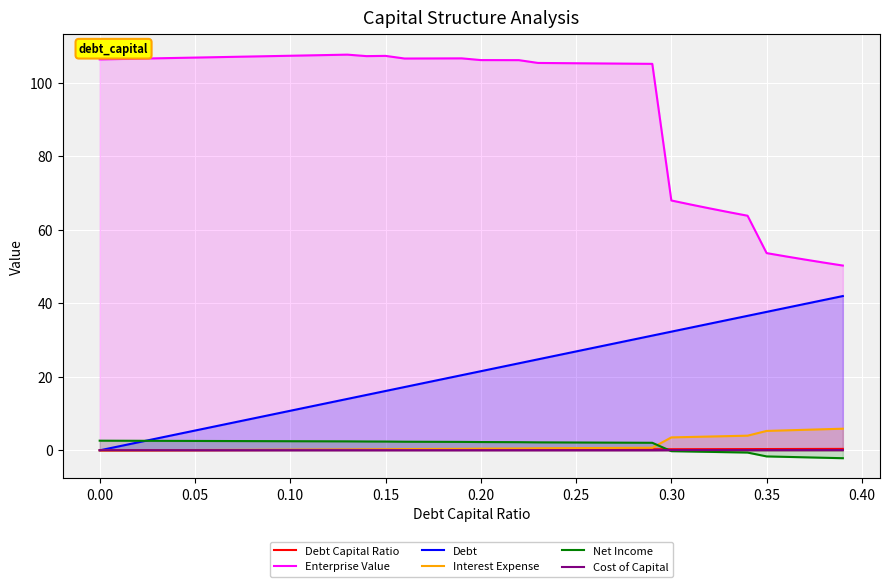

Which series has the largest range (max minus min)?

Enterprise Value